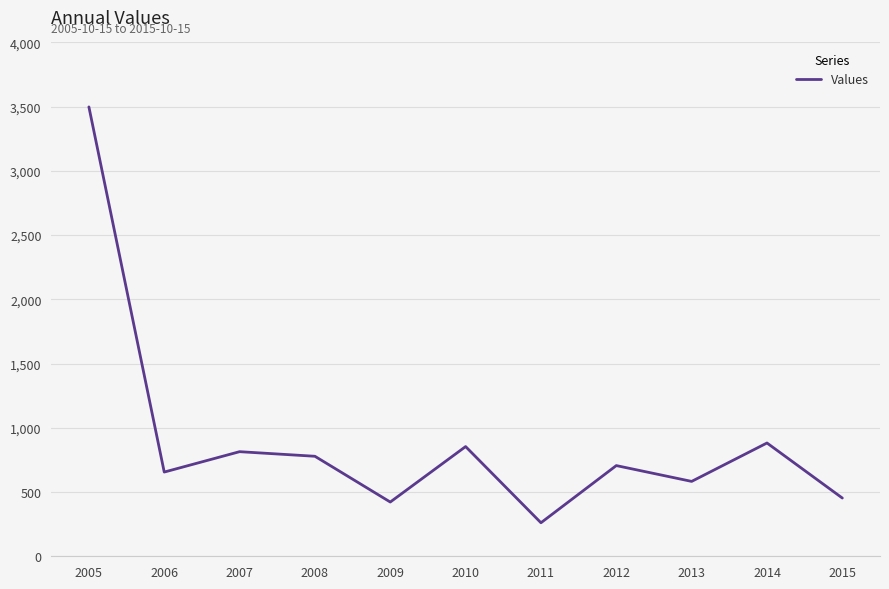

What is the change in value from 2012 to 2013?

-123.1